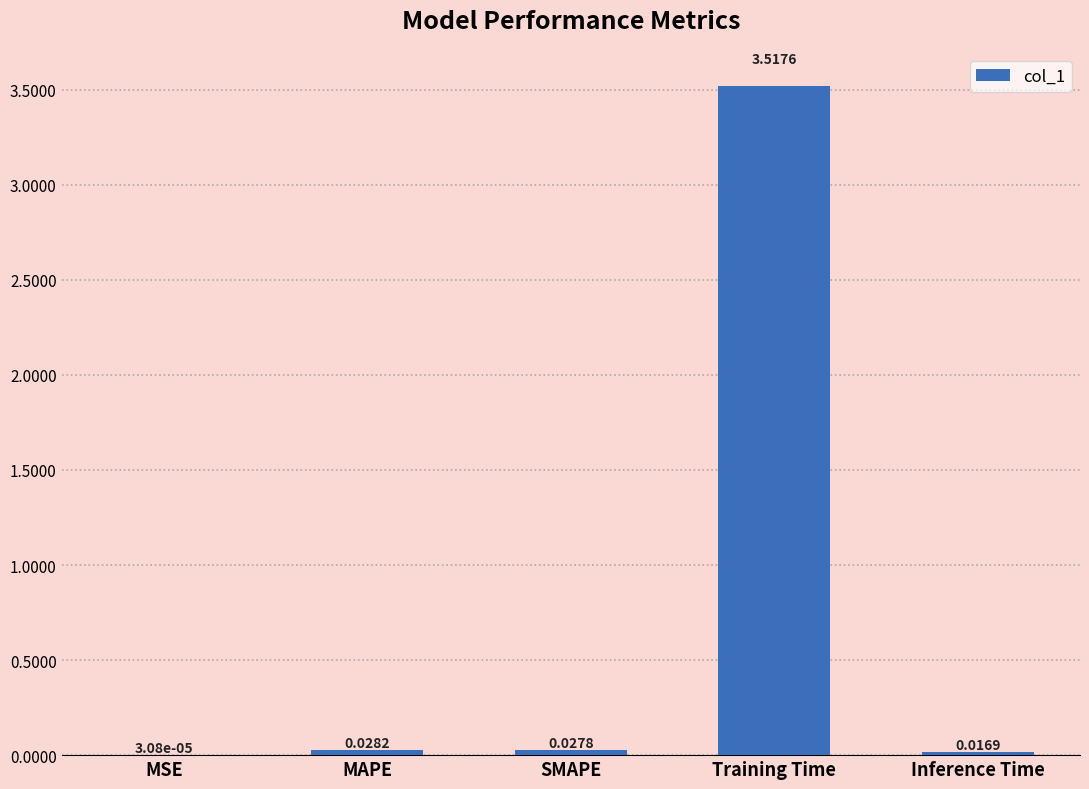

Are the bars horizontal?

No